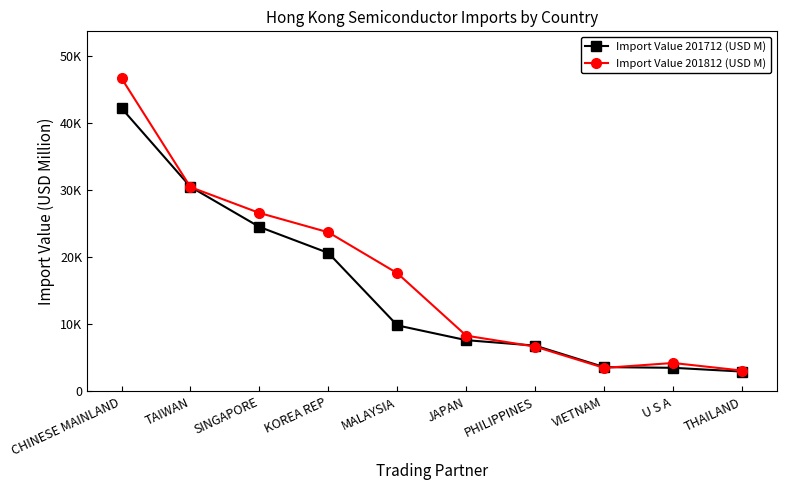

Where does the Import Value 201712 (USD M) series first go above 9831?

CHINESE MAINLAND